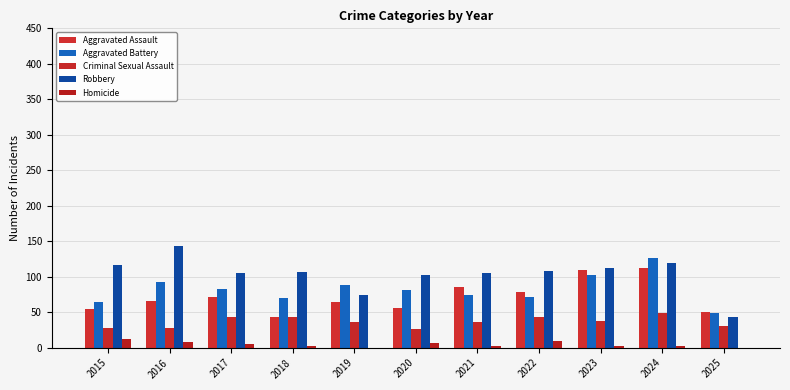

Rank the categories by Homicide value from highest to lowest.

2015, 2022, 2016, 2020, 2017, 2023, 2018, 2021, 2024, 2019, 2025